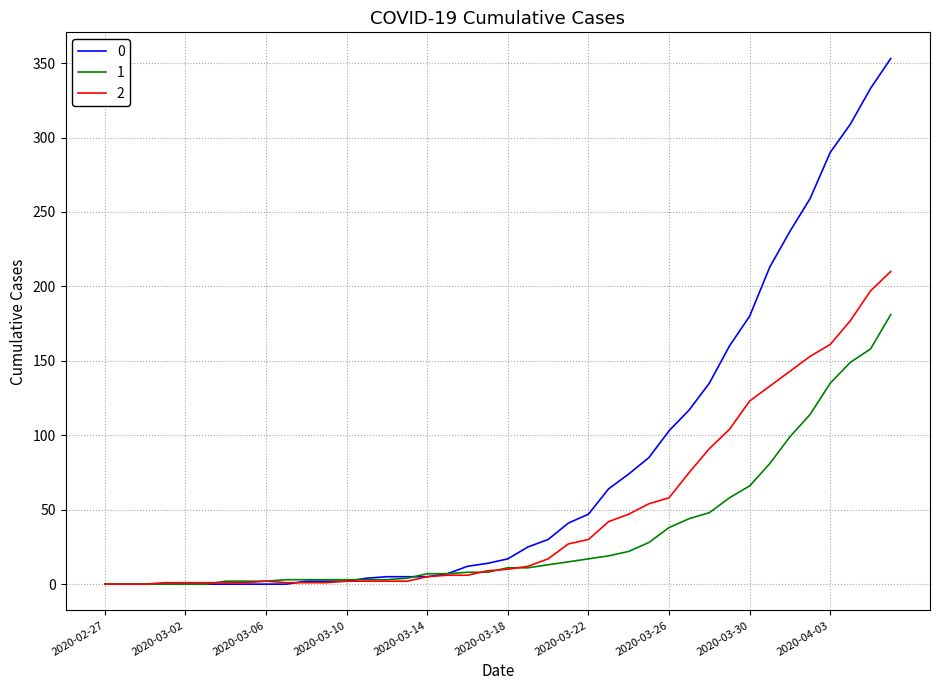

List the series in order of their peak value, lowest first.

1, 2, 0